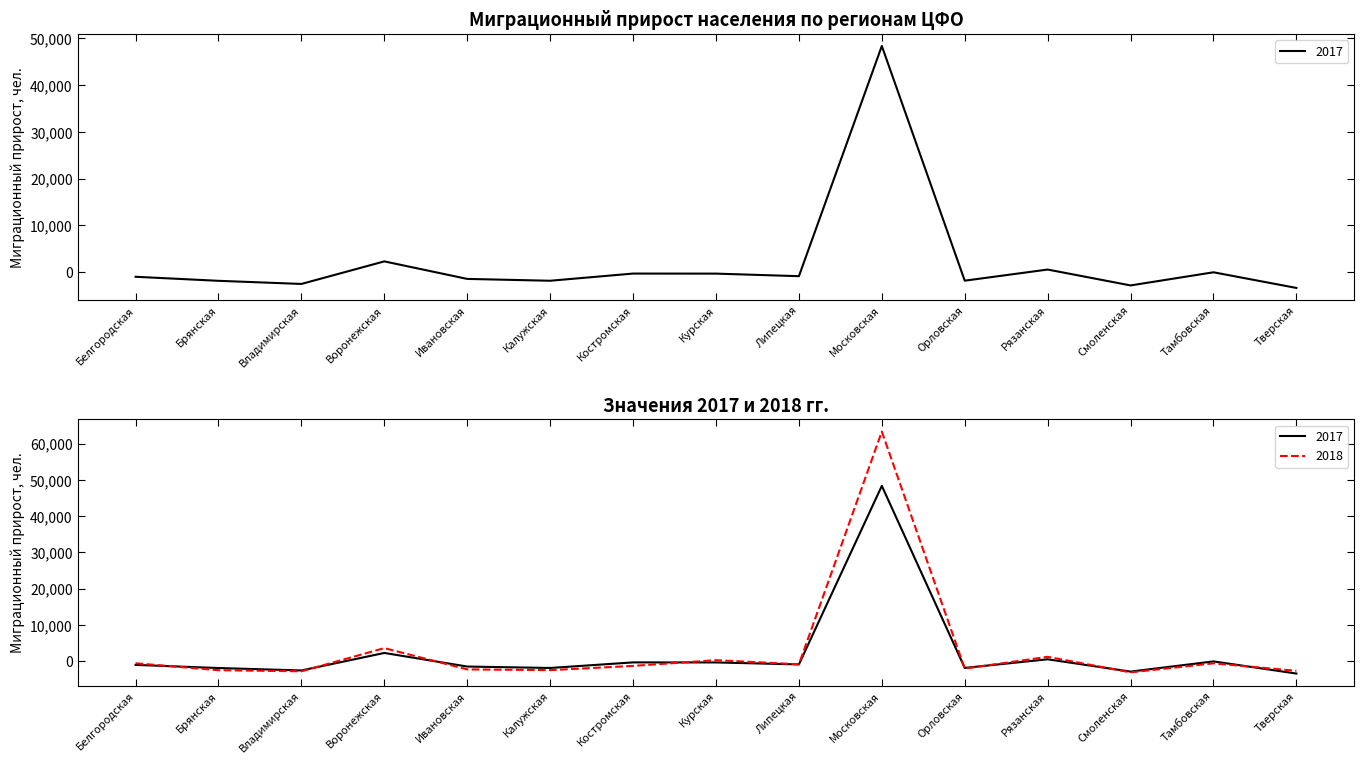

At which category does 2017 reach its first local valley?

Владимирская